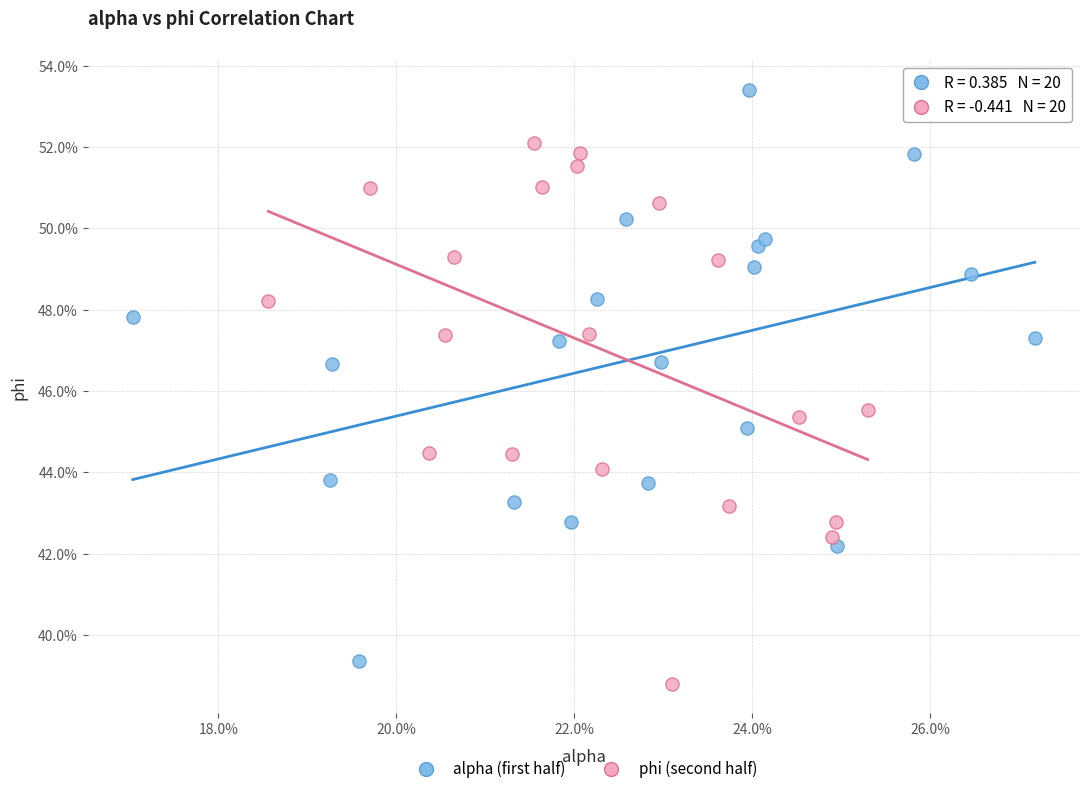

Which series contains the highest Y value?

alpha (first half)